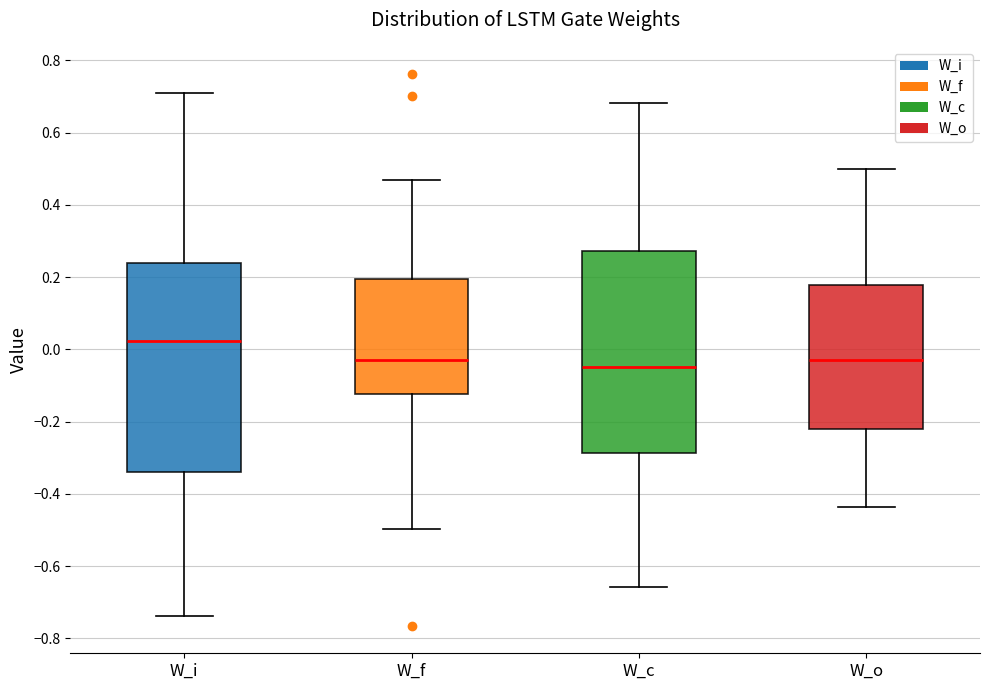

Comparing the boxes themselves (not the whiskers), which one is the tallest?

W_i